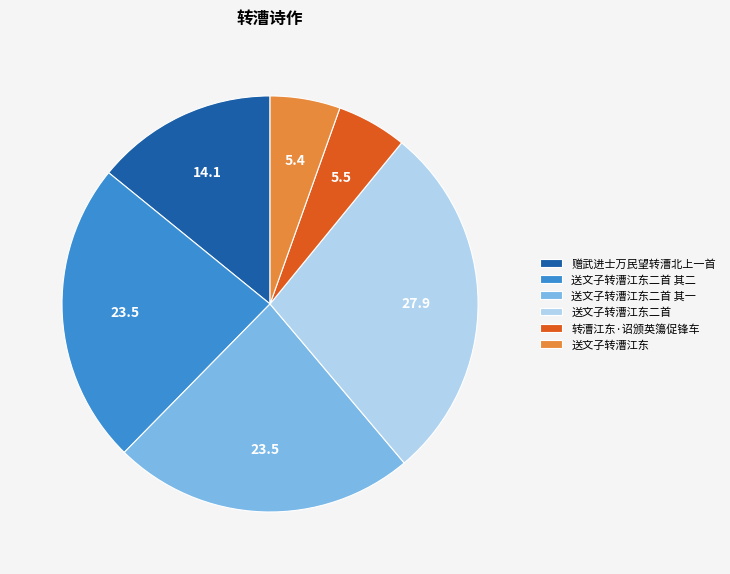

The 转漕江东·诏颁英簜促锋车 slice represents 5% of the pie. True or false?

True